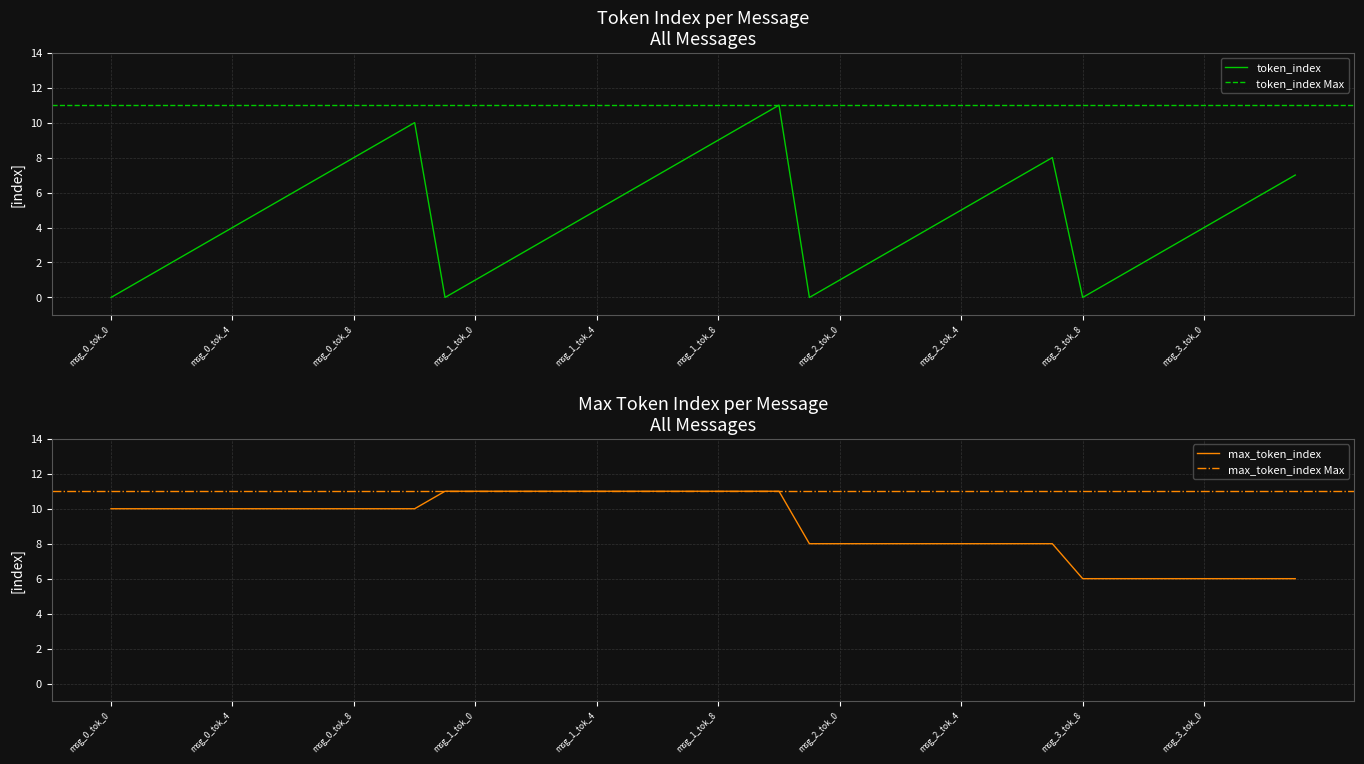

True or false: token_index has a value of 6 at msg_0_tok_4.

False